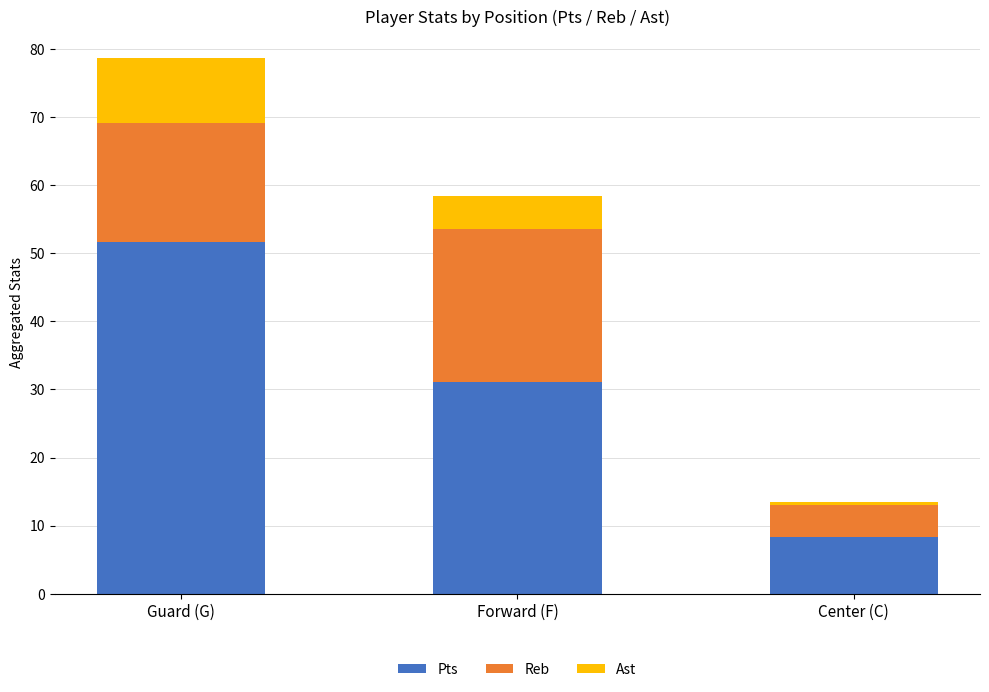

Rank the categories by Pts value from lowest to highest.

Center (C), Forward (F), Guard (G)